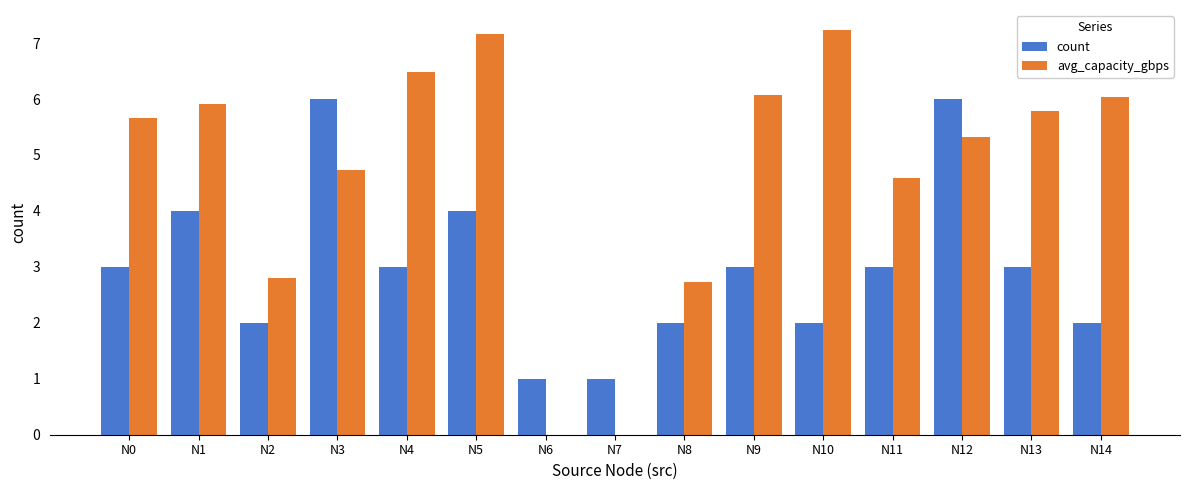

What are all the series names shown in the legend?

count, avg_capacity_gbps